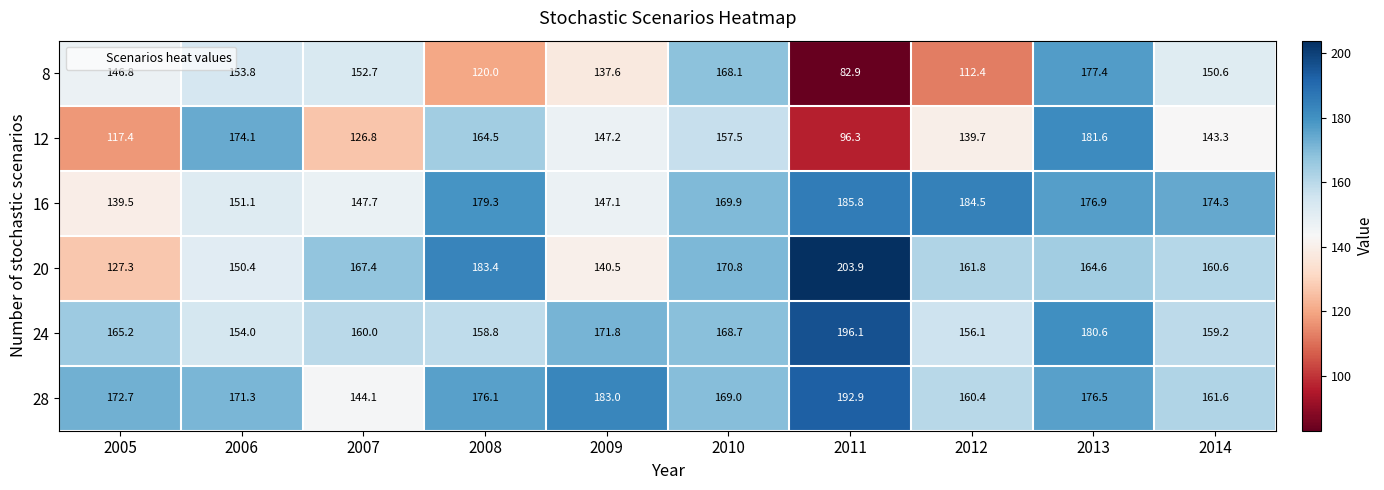

At which label does 8 reach its peak?

2013